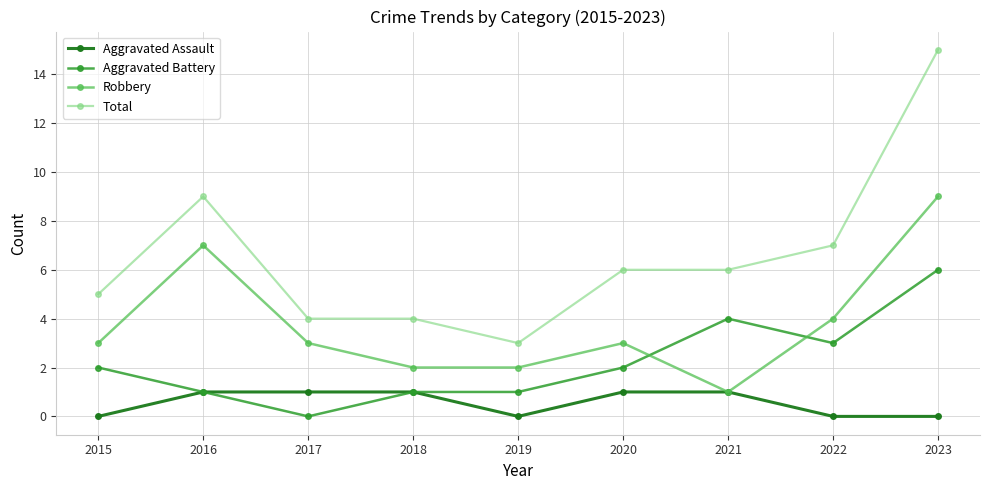

What is the spread (max minus min) of values at 2023?

15